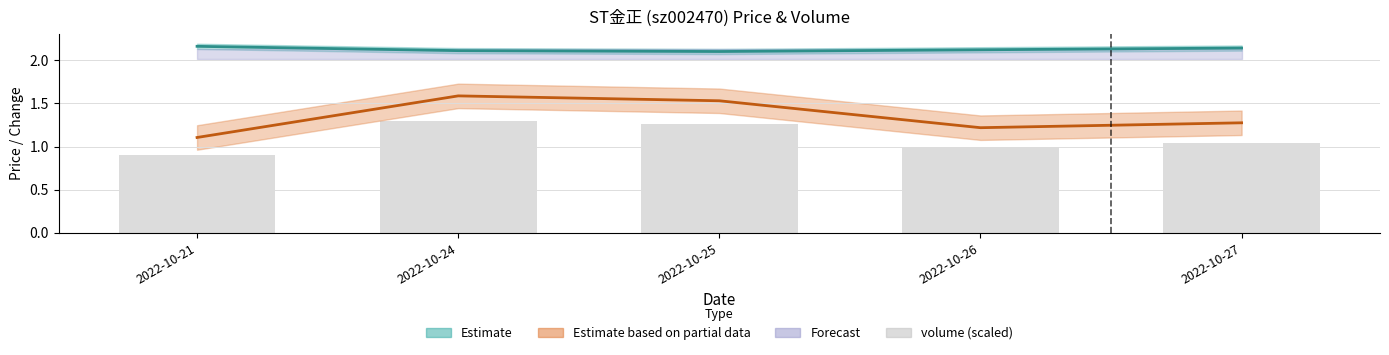

At which category does the chart reach its peak across all series?

2022-10-24